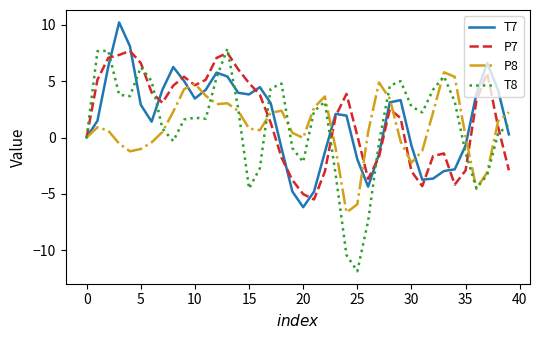

What is the smallest value displayed?

-11.8